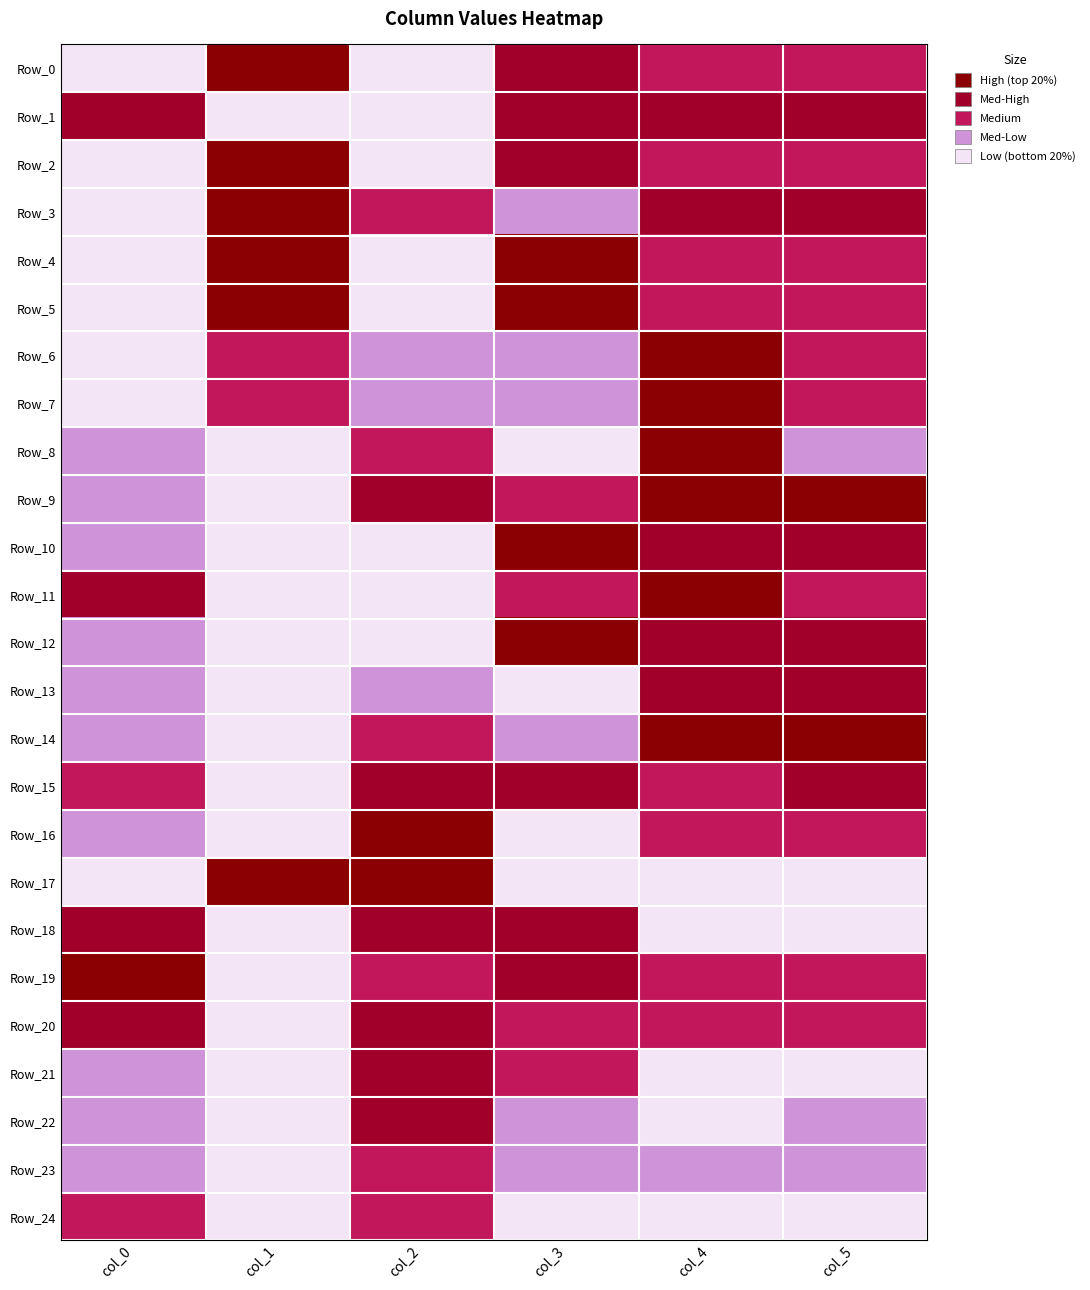

Reading left to right, list all the values displayed in this chart.

Row_0: col_0=1.0	col_1=0.0	col_2=0.9	col_3=0.3	col_4=0.4	col_5=0.4
Row_1: col_0=0.3	col_1=1.0	col_2=0.9	col_3=0.3	col_4=0.2	col_5=0.4
Row_2: col_0=1.0	col_1=0.0	col_2=0.9	col_3=0.3	col_4=0.4	col_5=0.4
Row_3: col_0=1.0	col_1=0.0	col_2=0.5	col_3=0.7	col_4=0.3	col_5=0.4
Row_4: col_0=1.0	col_1=0.0	col_2=1.0	col_3=0.0	col_4=0.4	col_5=0.4
Row_5: col_0=1.0	col_1=0.0	col_2=1.0	col_3=0.0	col_4=0.4	col_5=0.4
Row_6: col_0=0.9	col_1=0.6	col_2=0.7	col_3=0.7	col_4=0.1	col_5=0.4
Row_7: col_0=0.9	col_1=0.6	col_2=0.7	col_3=0.7	col_4=0.1	col_5=0.4
Row_8: col_0=0.6	col_1=0.9	col_2=0.6	col_3=0.9	col_4=0.0	col_5=0.7
Row_9: col_0=0.6	col_1=0.9	col_2=0.4	col_3=0.6	col_4=0.0	col_5=0.0
Row_10: col_0=0.6	col_1=0.9	col_2=1.0	col_3=0.0	col_4=0.2	col_5=0.4
Row_11: col_0=0.3	col_1=1.0	col_2=0.8	col_3=0.6	col_4=0.0	col_5=0.6
Row_12: col_0=0.6	col_1=0.9	col_2=1.0	col_3=0.0	col_4=0.3	col_5=0.4
Row_13: col_0=0.6	col_1=0.9	col_2=0.7	col_3=0.8	col_4=0.3	col_5=0.4
Row_14: col_0=0.6	col_1=0.9	col_2=0.6	col_3=0.6	col_4=0.0	col_5=0.0
Row_15: col_0=0.5	col_1=0.9	col_2=0.3	col_3=0.3	col_4=0.5	col_5=0.4
Row_16: col_0=0.6	col_1=0.9	col_2=0.0	col_3=0.9	col_4=0.4	col_5=0.4
Row_17: col_0=1.0	col_1=0.0	col_2=0.1	col_3=1.0	col_4=0.8	col_5=0.8
Row_18: col_0=0.3	col_1=1.0	col_2=0.4	col_3=0.3	col_4=0.8	col_5=0.8
Row_19: col_0=0.0	col_1=0.9	col_2=0.6	col_3=0.3	col_4=0.4	col_5=0.4
Row_20: col_0=0.3	col_1=1.0	col_2=0.4	col_3=0.6	col_4=0.4	col_5=0.4
Row_21: col_0=0.6	col_1=0.9	col_2=0.2	col_3=0.5	col_4=0.8	col_5=1.0
Row_22: col_0=0.6	col_1=0.9	col_2=0.3	col_3=0.6	col_4=1.0	col_5=0.7
Row_23: col_0=0.6	col_1=0.9	col_2=0.6	col_3=0.6	col_4=0.6	col_5=0.7
Row_24: col_0=0.5	col_1=0.9	col_2=0.5	col_3=0.9	col_4=0.8	col_5=0.8